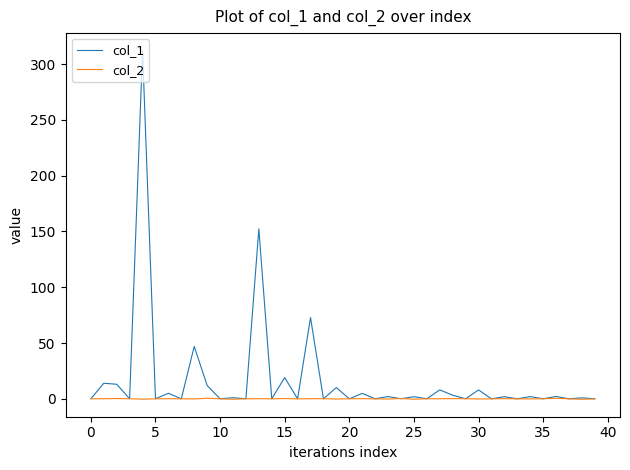

What is the highest value of the col_1 series?

312.1